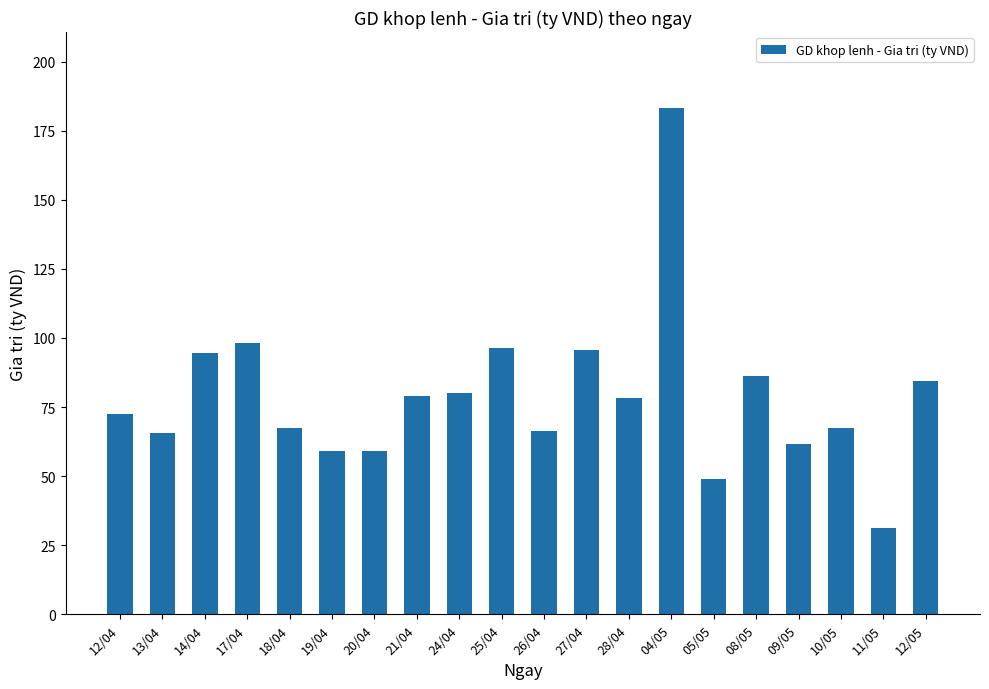

What is the approximate value at 12/04?

72.6